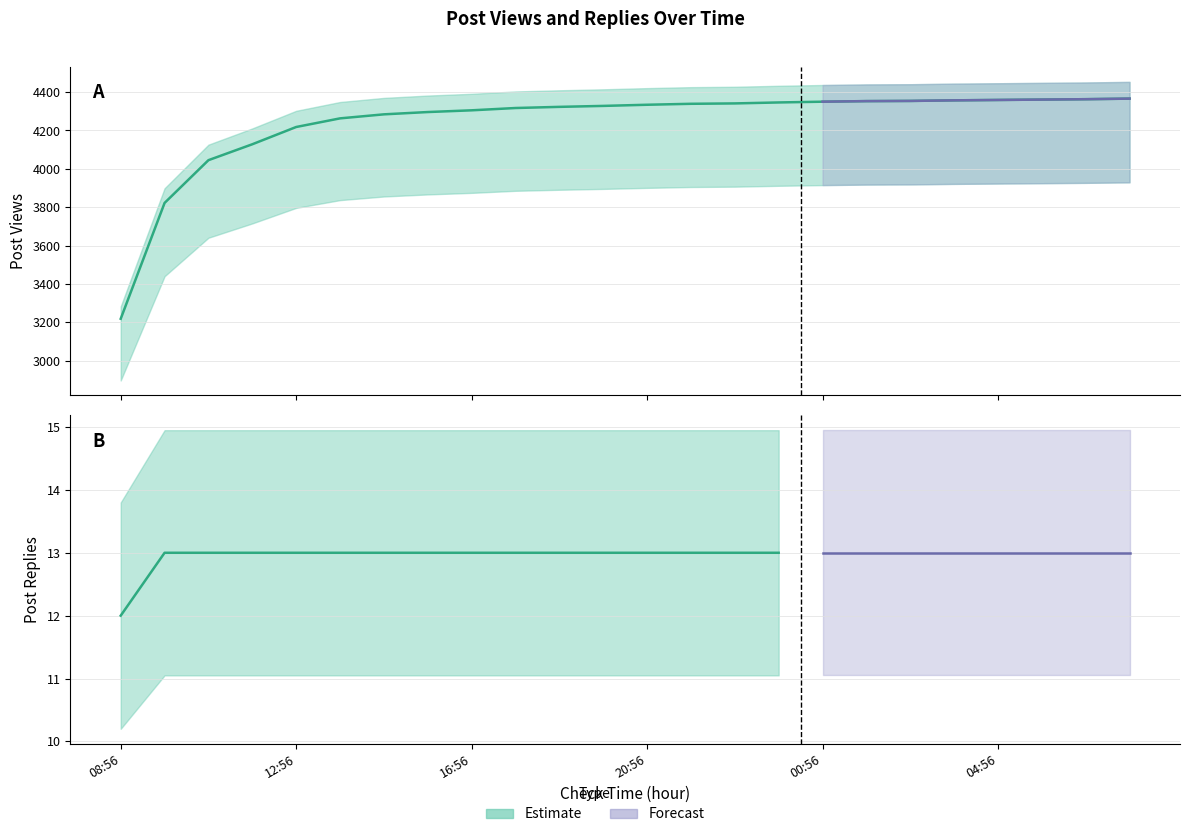

True or false: there are more than 0 points higher than both neighbors.

False